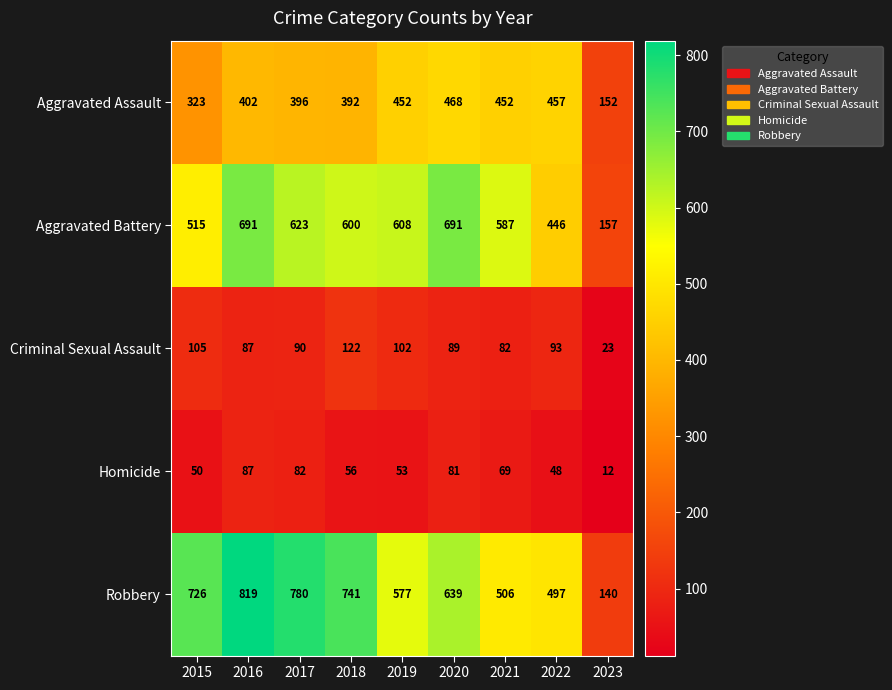

How many data points does each series have?

9